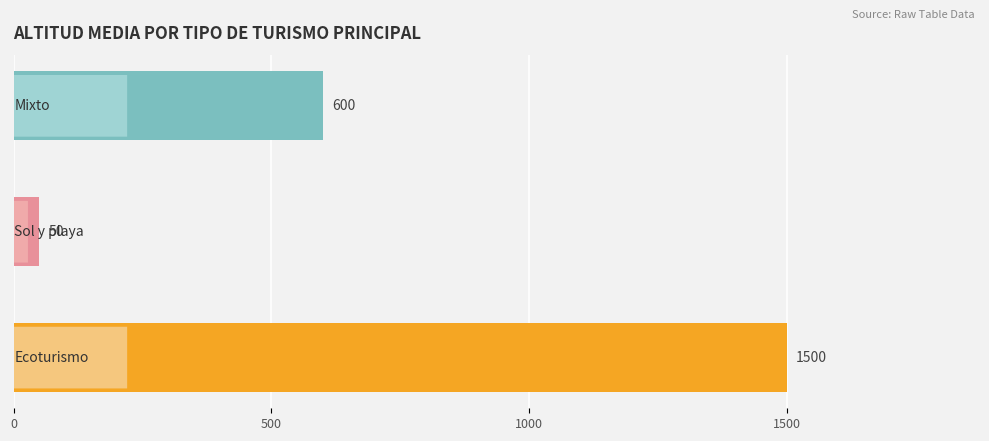

Count the values in the range 50 to 1500.

3